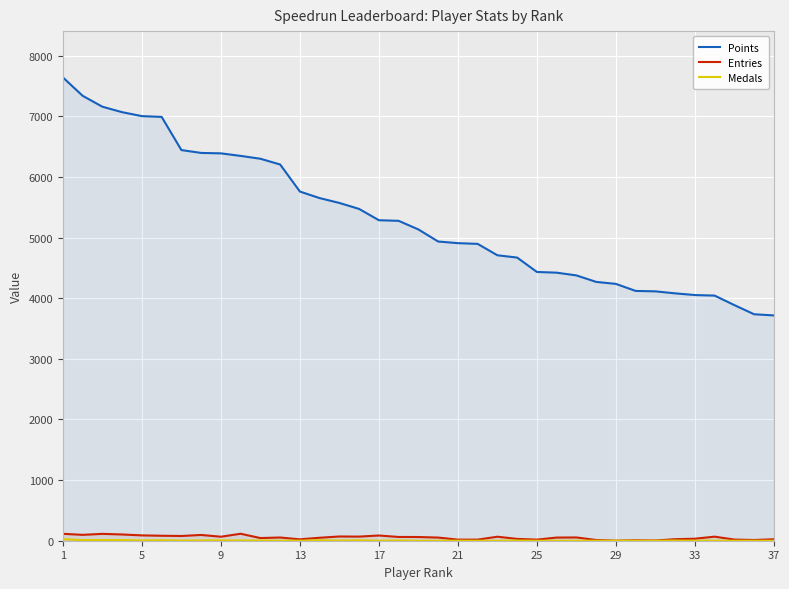

What is the greatest value displayed?

7641